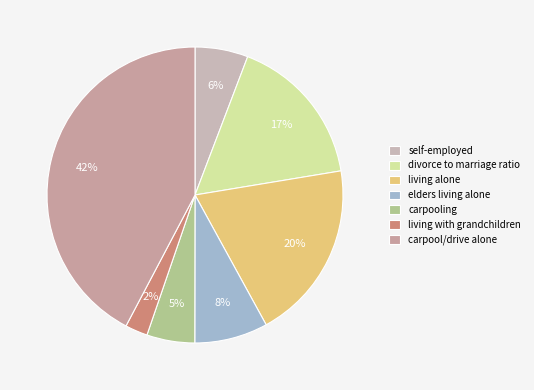

To the nearest percent, what is the combined percentage of self-employed and carpool/drive alone?

48%